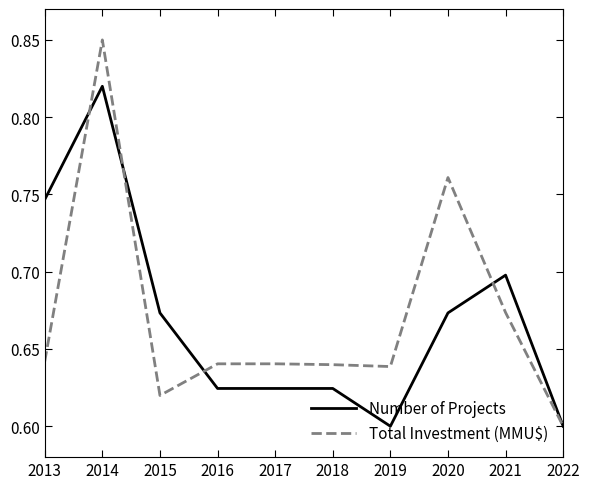

Which category has the highest value in the Total Investment (MMU$) series?

2014